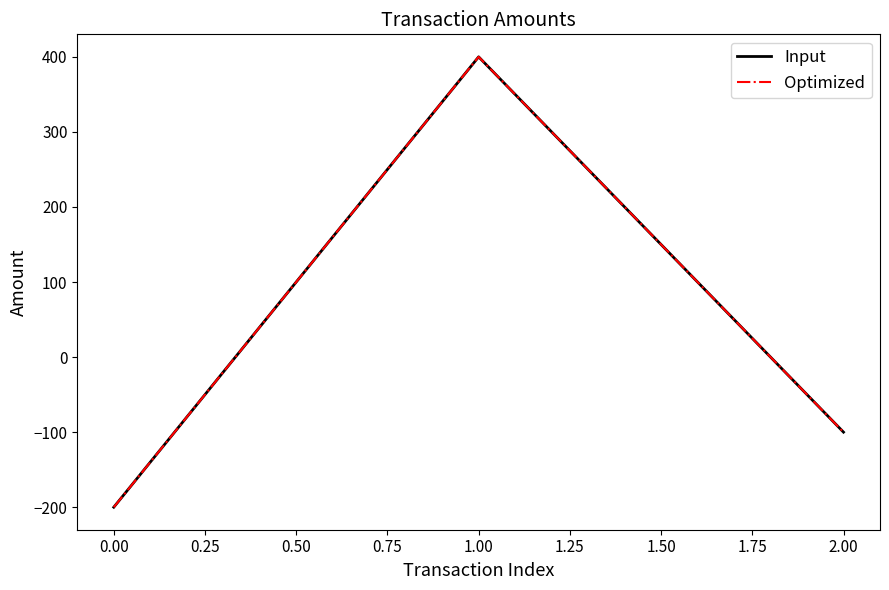

How many values in Input are above zero?

1